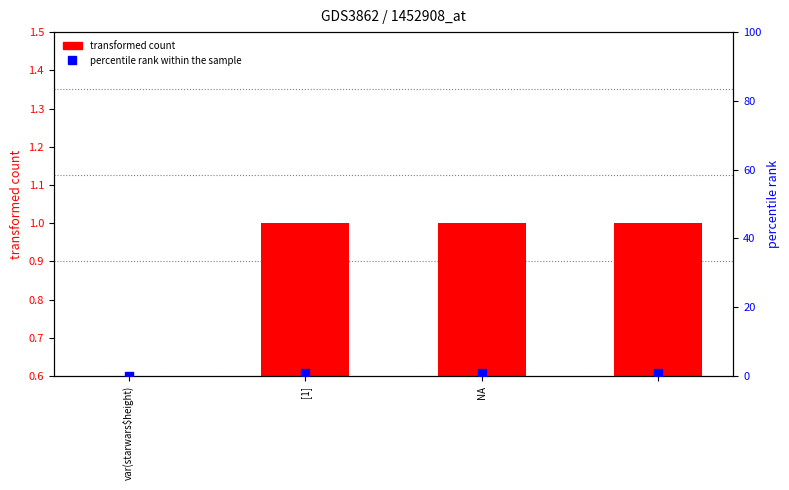

Which series reaches the minimum Y coordinate?

transformed count